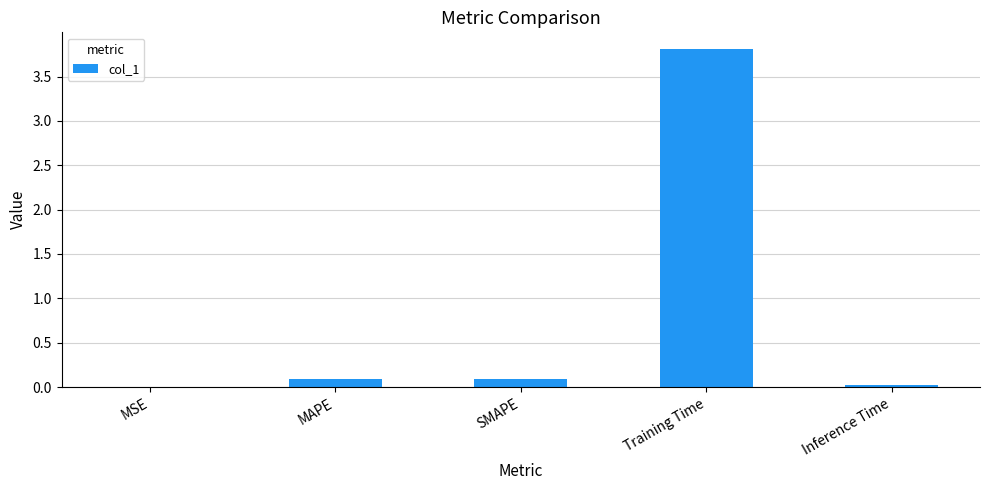

Is it true that the value at MSE is 0.0?

True